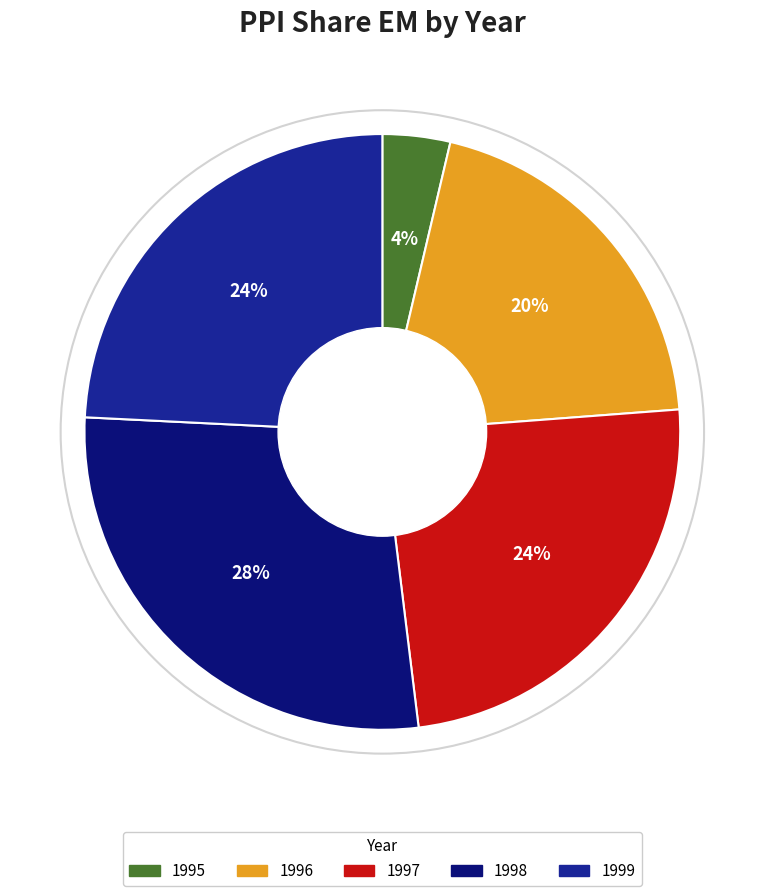

Is it true that 1995 is 14% of the pie?

False